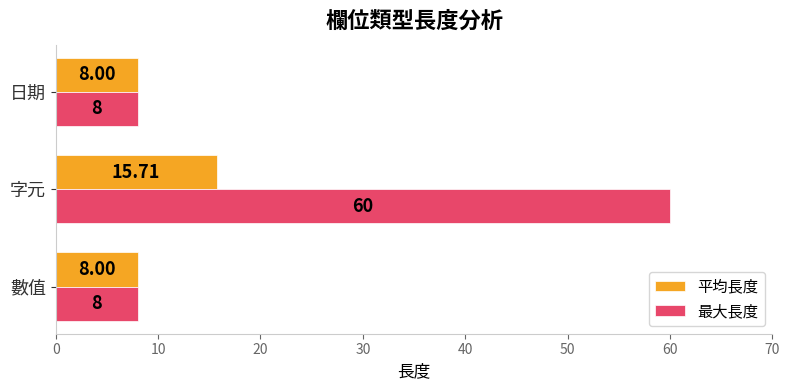

Rank the series by their average value, from highest to lowest.

最大長度, 平均長度